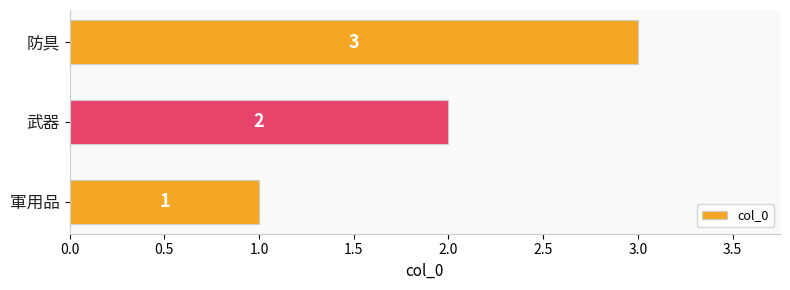

List the labels in order of value, largest first.

防具, 武器, 軍用品